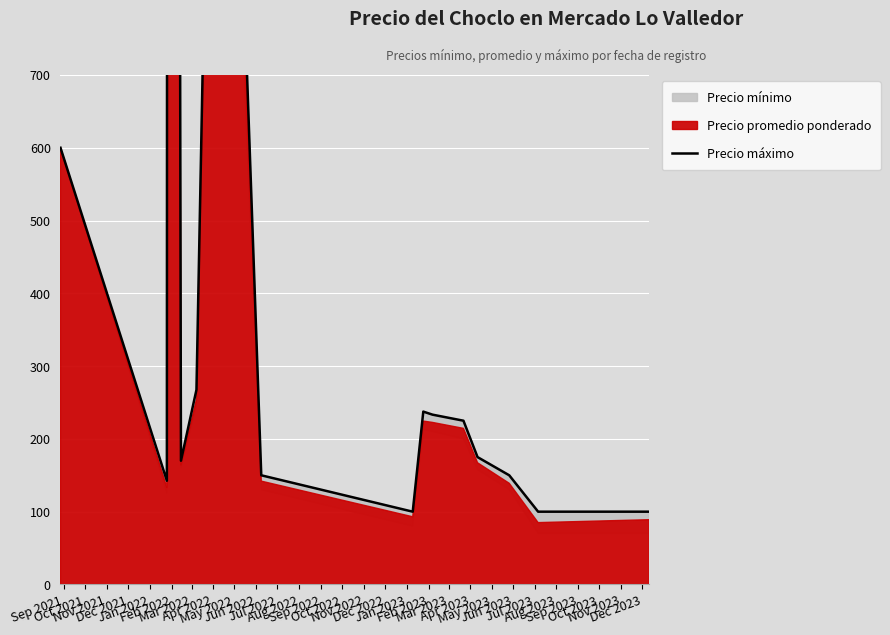

What is the sum of all values?

12665.8